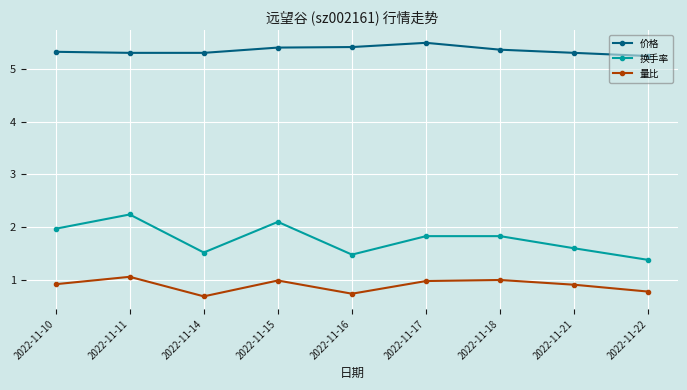

What is the value of the 换手率 point at the 2nd from the left?

2.2